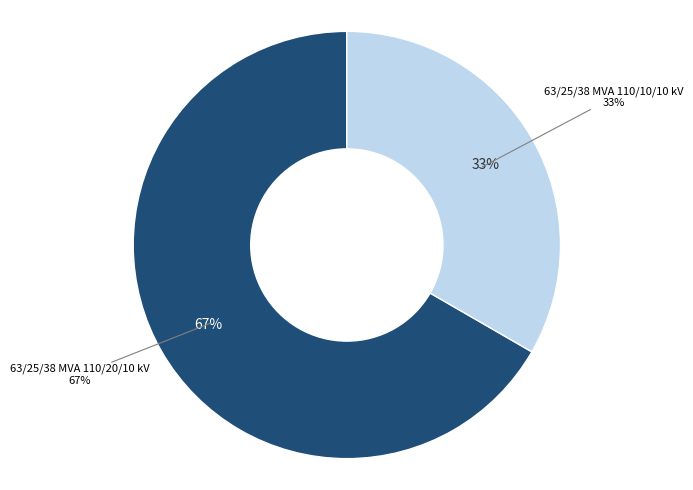

What is the majority slice?

63/25/38 MVA 110/20/10 kV